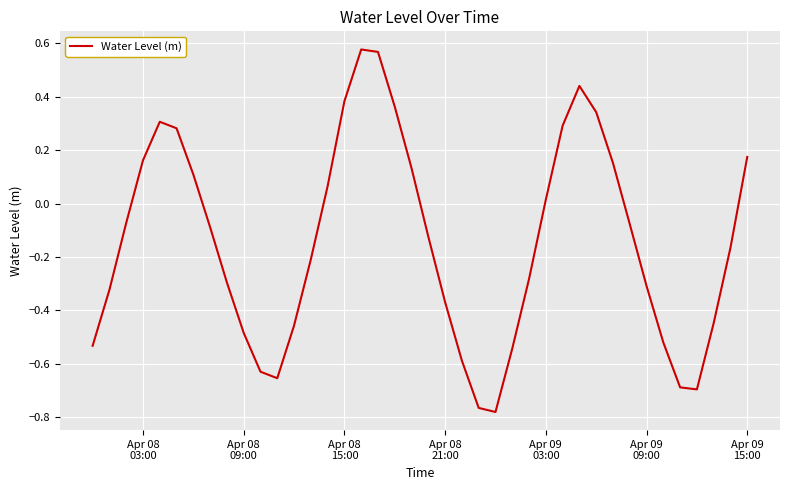

What is the difference between the maximum and minimum values?

1.4